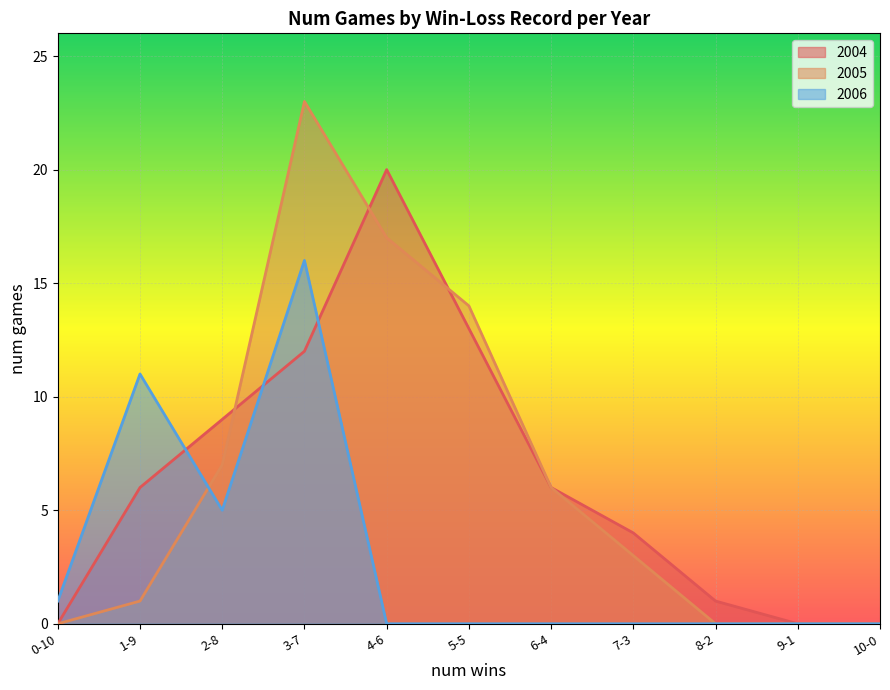

Between which two adjacent categories do 2005 and 2006 first intersect?

1-9 and 2-8